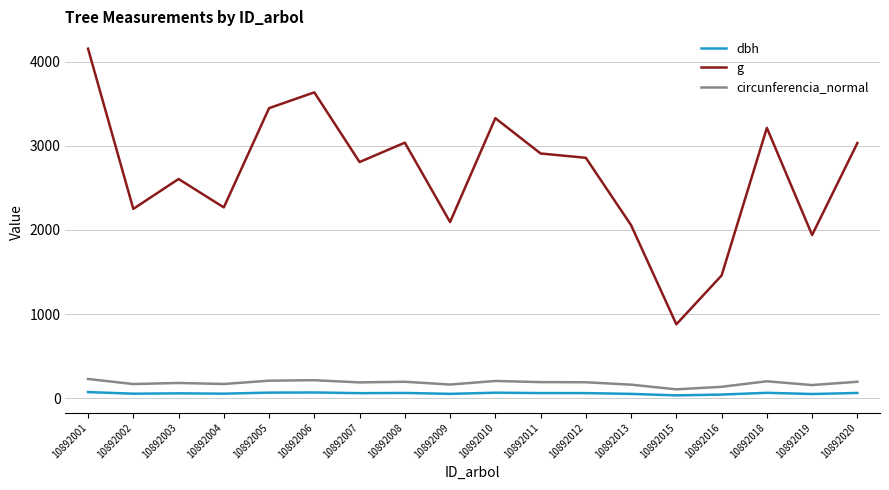

At which label is g closest to 2516?

10892003